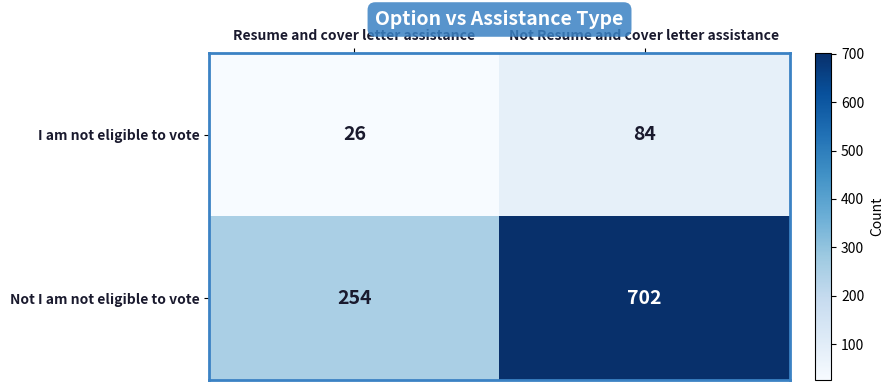

What is the total value across all series at Not Resume and cover letter assistance?

786